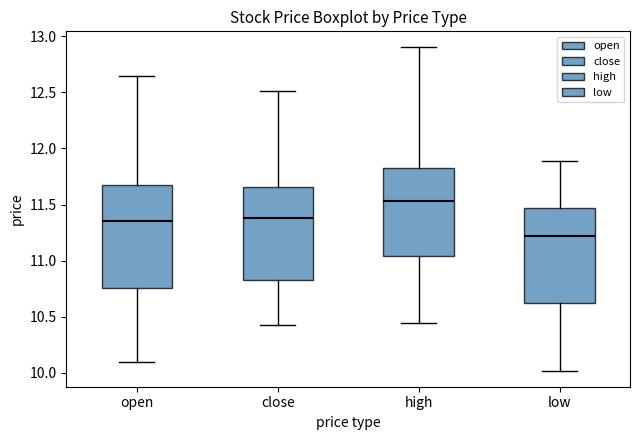

Reading left to right, read every box against the y-axis: the position of its median line, the range the box covers, and the ends of its whiskers. The values are not printed on the chart, so give them approximately, as read against the axis.

open: median 11.35, box 10.75 to 11.65, whiskers 10.10 to 12.65
close: median 11.40, box 10.85 to 11.65, whiskers 10.45 to 12.50
high: median 11.55, box 11.05 to 11.85, whiskers 10.45 to 12.90
low: median 11.20, box 10.60 to 11.45, whiskers 10.00 to 11.90